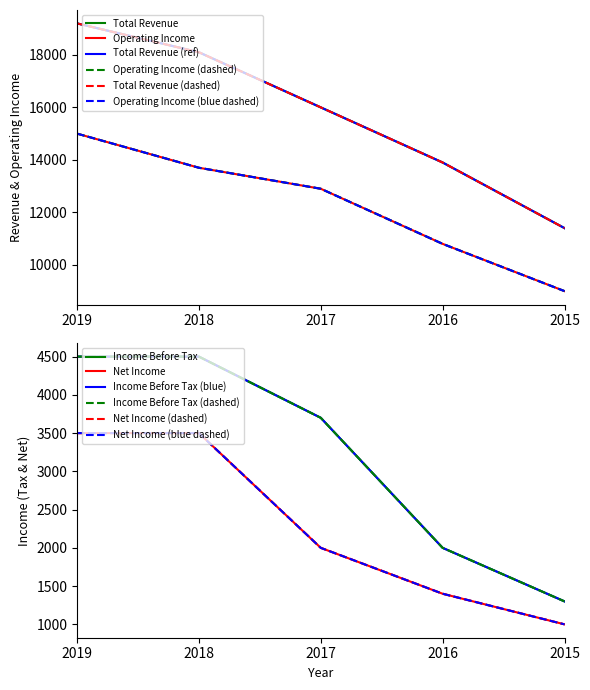

Reading right to left, transcribe all the data shown in this chart.

Total Revenue: 2015=11400	2016=13900	2017=16000	2018=18100	2019=19200
Operating Income: 2015=9000	2016=10800	2017=12900	2018=13700	2019=15000
Income Before Tax: 2015=1300	2016=2000	2017=3700	2018=4500	2019=4500
Net Income: 2015=1000	2016=1400	2017=2000	2018=3500	2019=3500